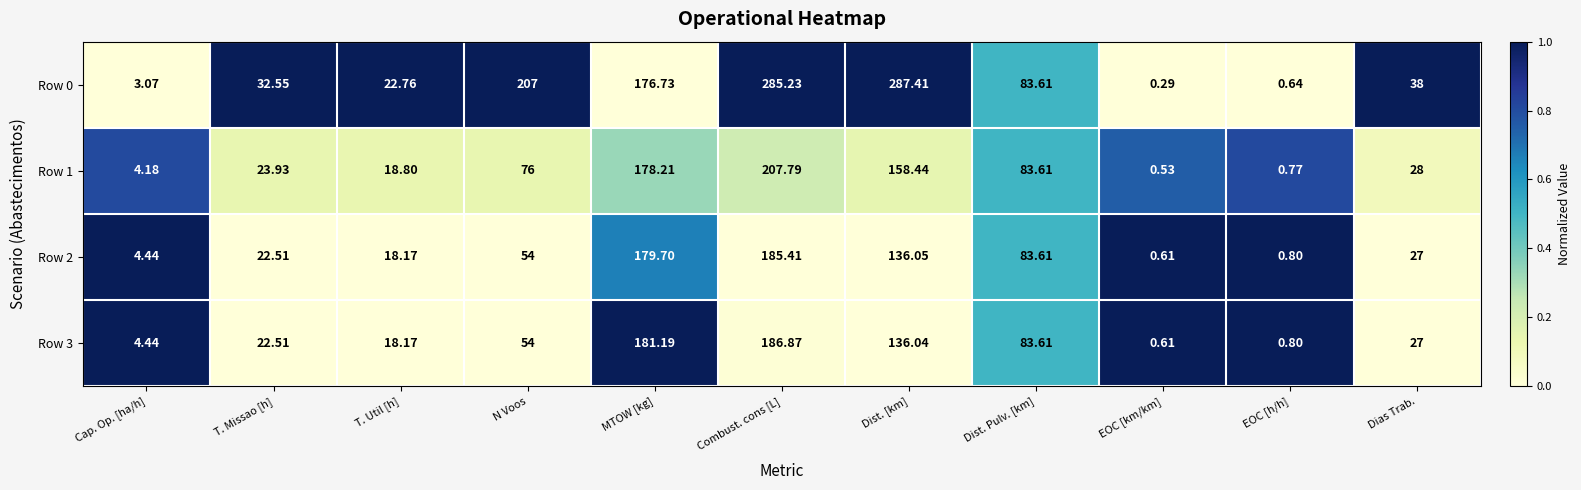

At which label is Row 3 closest to 93?

Dist. Pulv. [km]